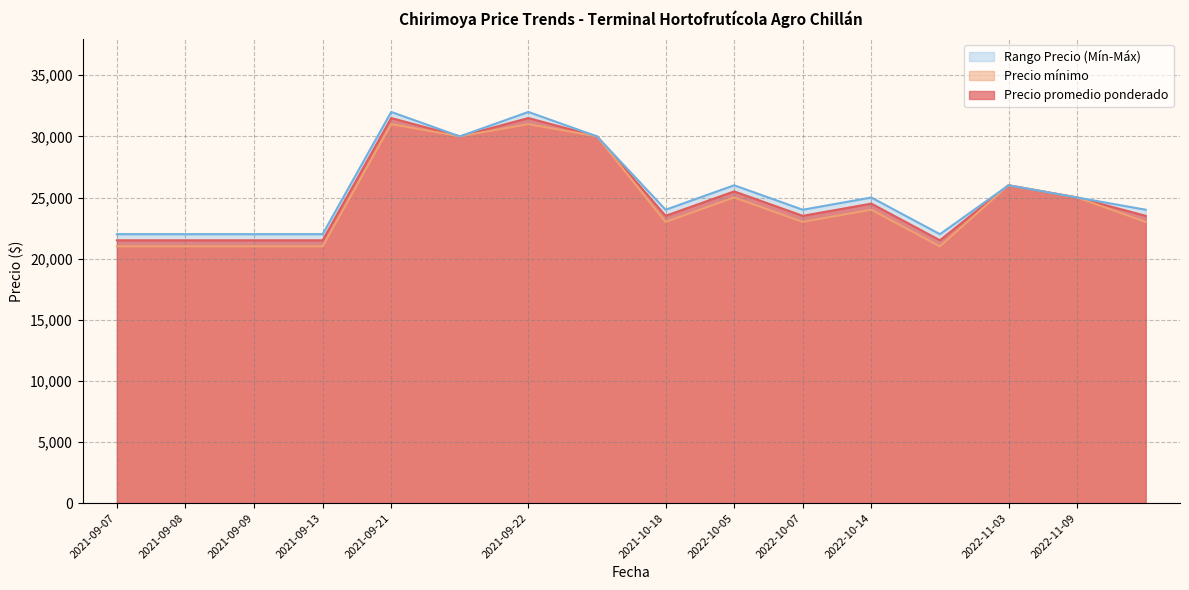

What value does the Precio máximo series have at 2021-09-22, to the nearest 100?

32000